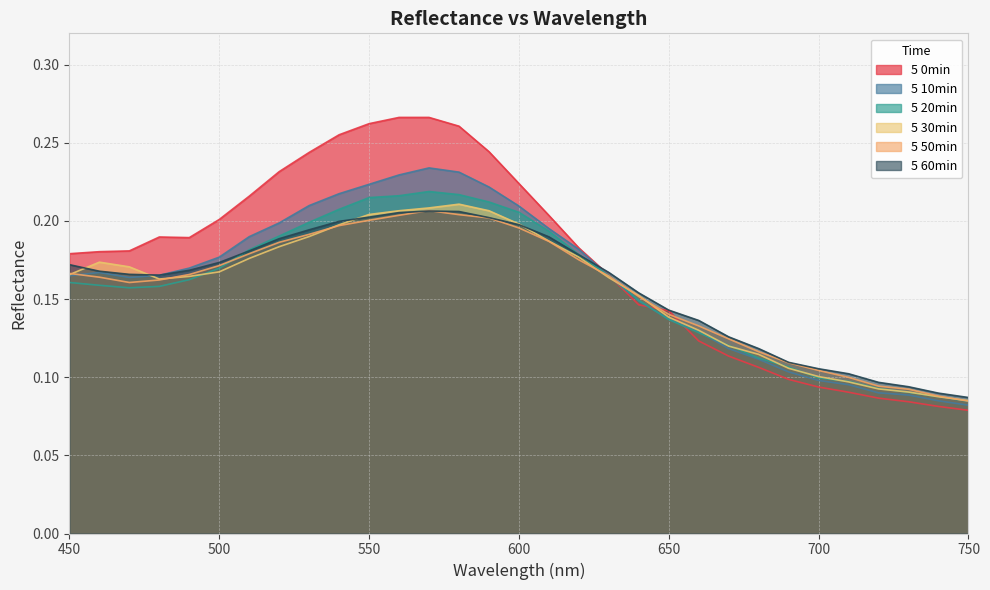

How many lines are shown in the chart?

6